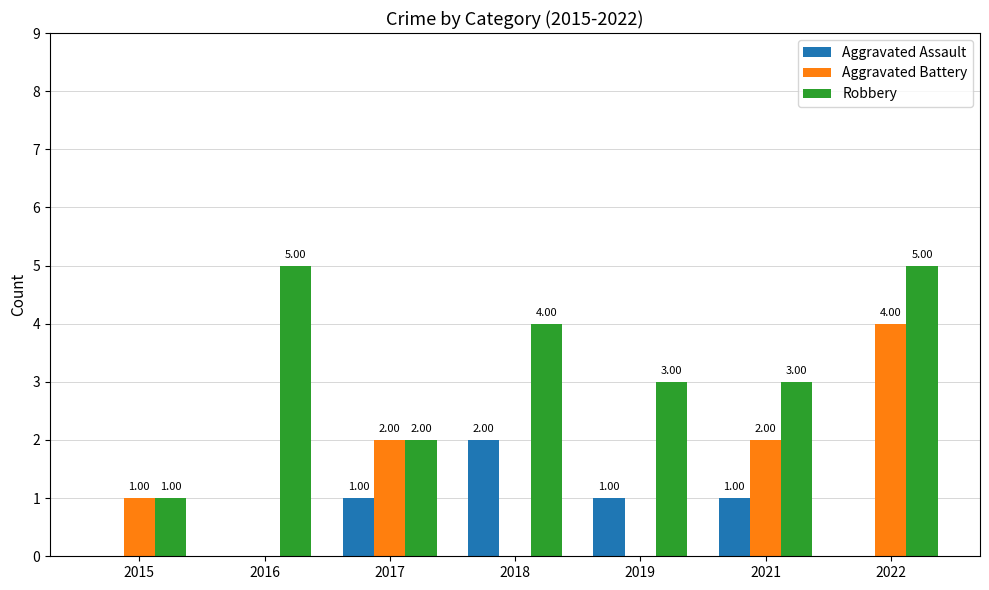

How many positive values does the Aggravated Assault series have?

4